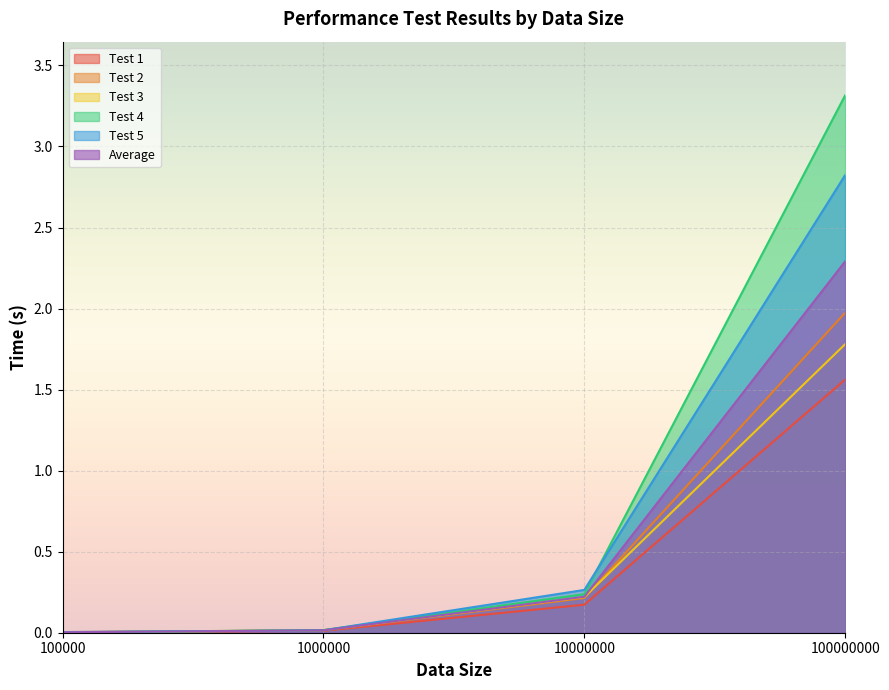

Does the chart display data point markers on the line(s)?

No